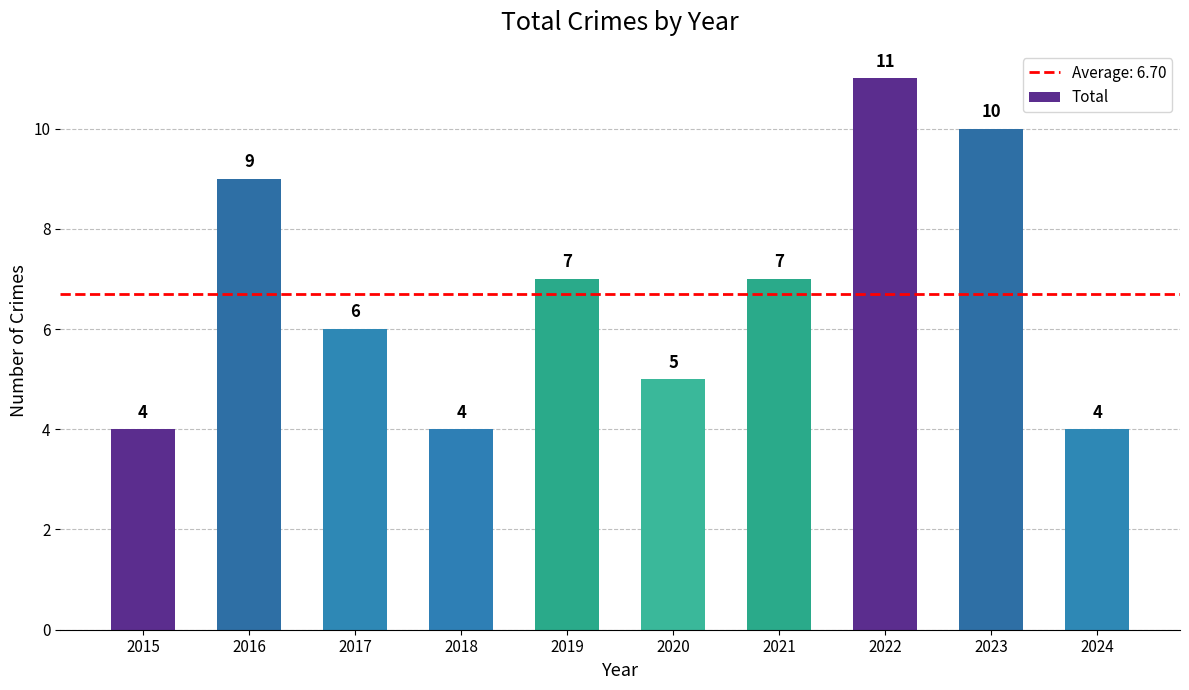

Read the value at 2024.

4